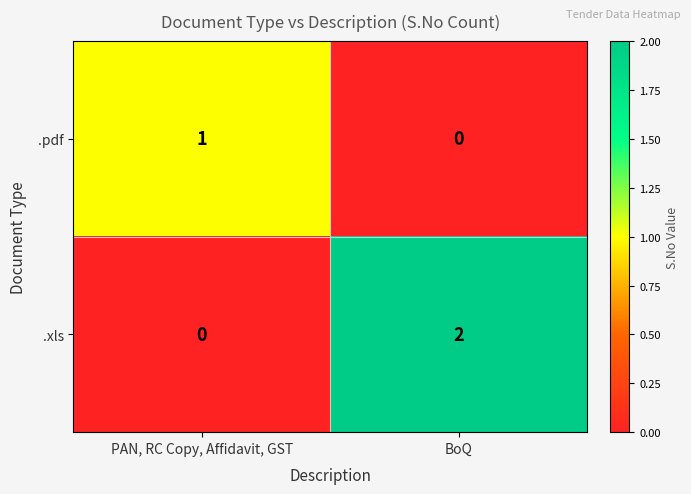

Between PAN, RC Copy, Affidavit, GST and BoQ, which series saw the biggest shift?

.xls